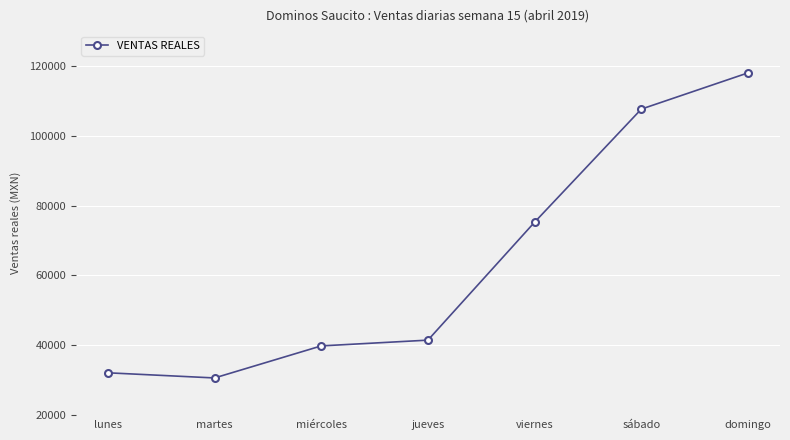

What is the sum of all values?

445066